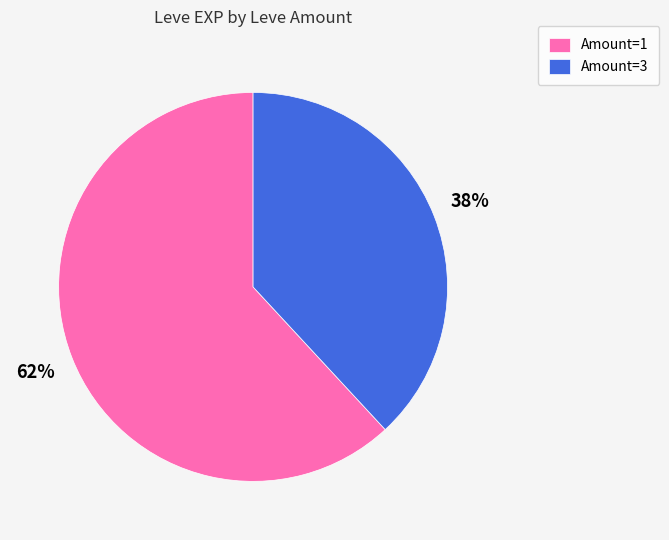

To the nearest percent, what percentage of the pie is Amount=1?

62%